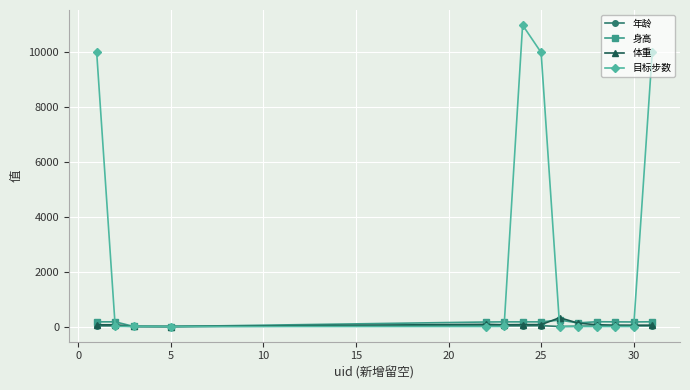

What is the value of the 体重 point at the 2nd from the left?

63